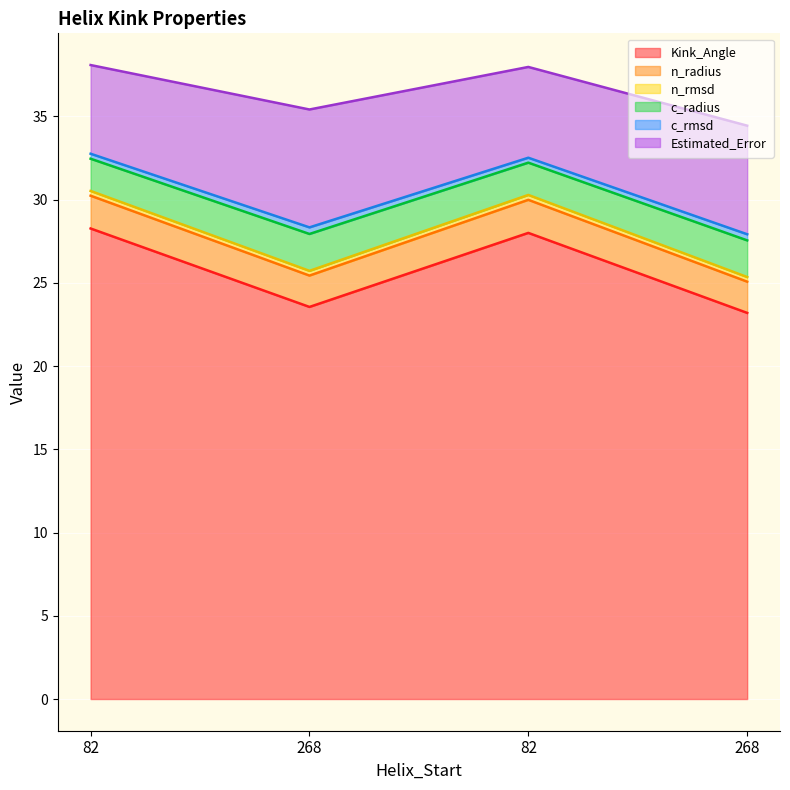

True or false: Kink_Angle and n_radius intersect in this chart.

False